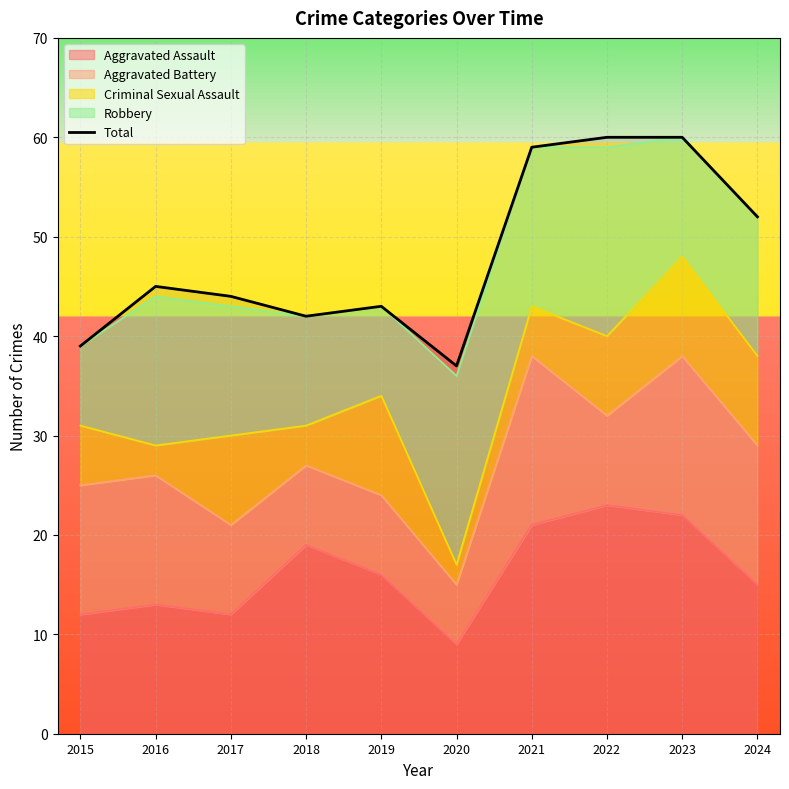

What is the average value?

48